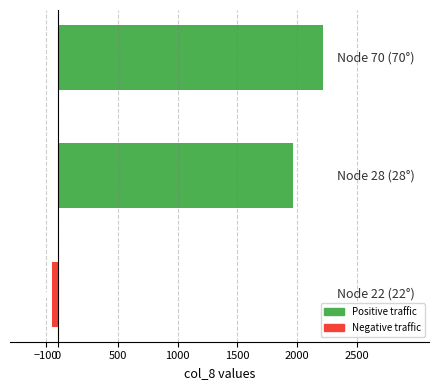

What is the difference between the maximum and second lowest values?

255